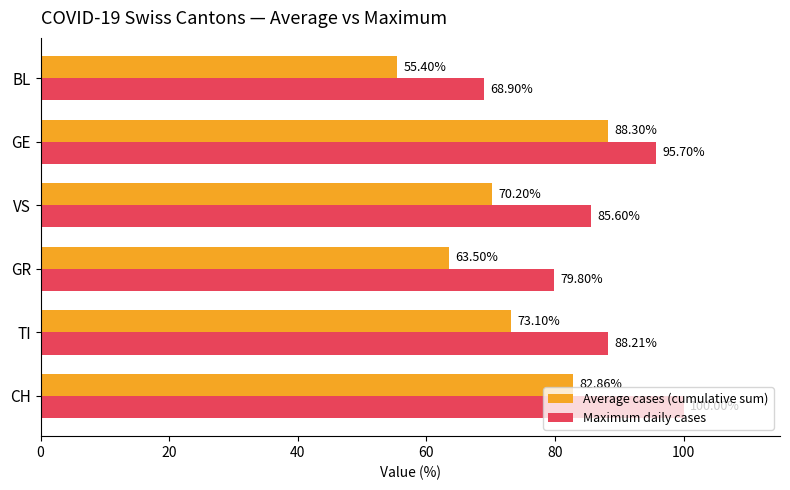

What is the maximum value for Maximum daily cases?

100.0